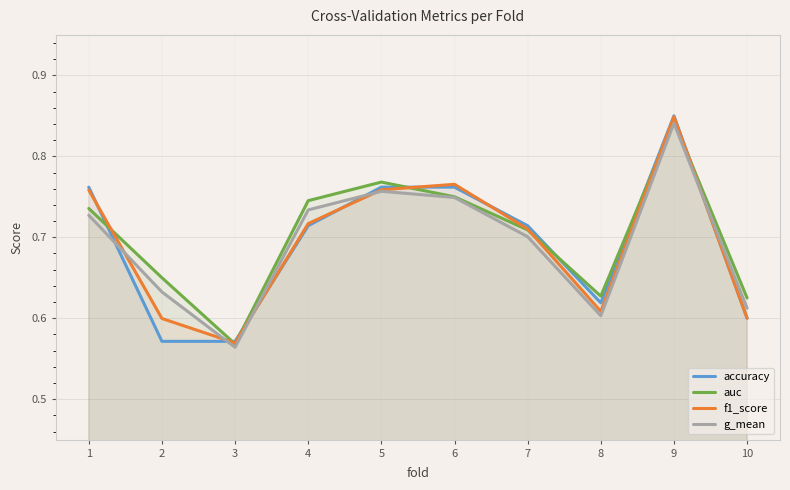

Which category has the highest value in the f1_score series?

9